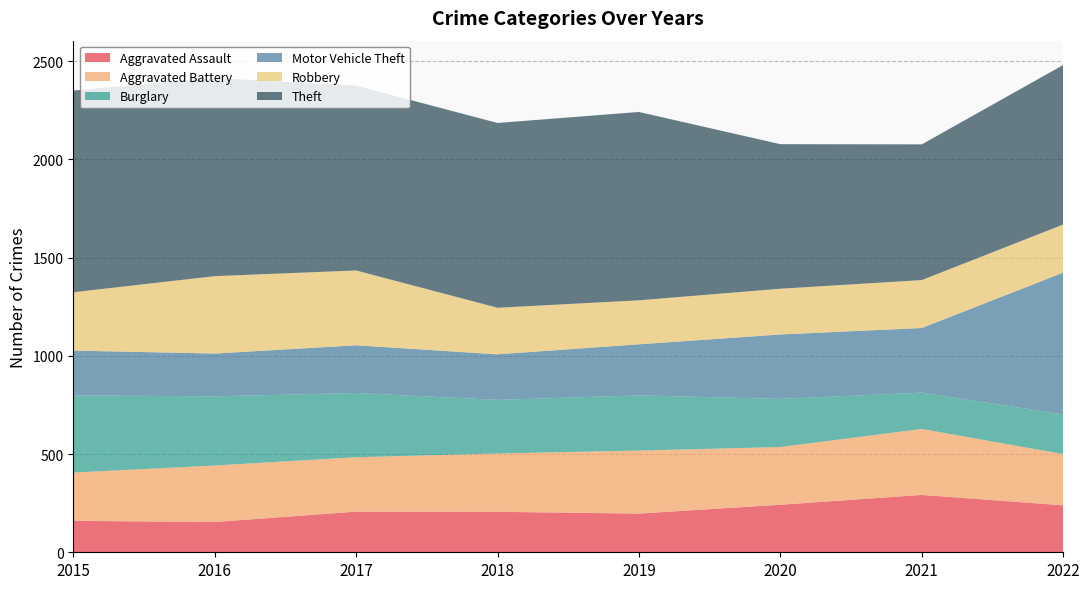

Reading left to right, what are all the values shown in this chart?

Aggravated Assault: 2015=160	2016=154	2017=207	2018=206	2019=197	2020=242	2021=292	2022=239
Aggravated Battery: 2015=246	2016=288	2017=277	2018=297	2019=321	2020=294	2021=336	2022=261
Burglary: 2015=393	2016=352	2017=327	2018=273	2019=281	2020=245	2021=185	2022=202
Motor Vehicle Theft: 2015=228	2016=218	2017=243	2018=232	2019=260	2020=328	2021=329	2022=722
Robbery: 2015=297	2016=394	2017=381	2018=237	2019=224	2020=233	2021=244	2022=245
Theft: 2015=1027	2016=1009	2017=941	2018=941	2019=959	2020=736	2021=691	2022=812